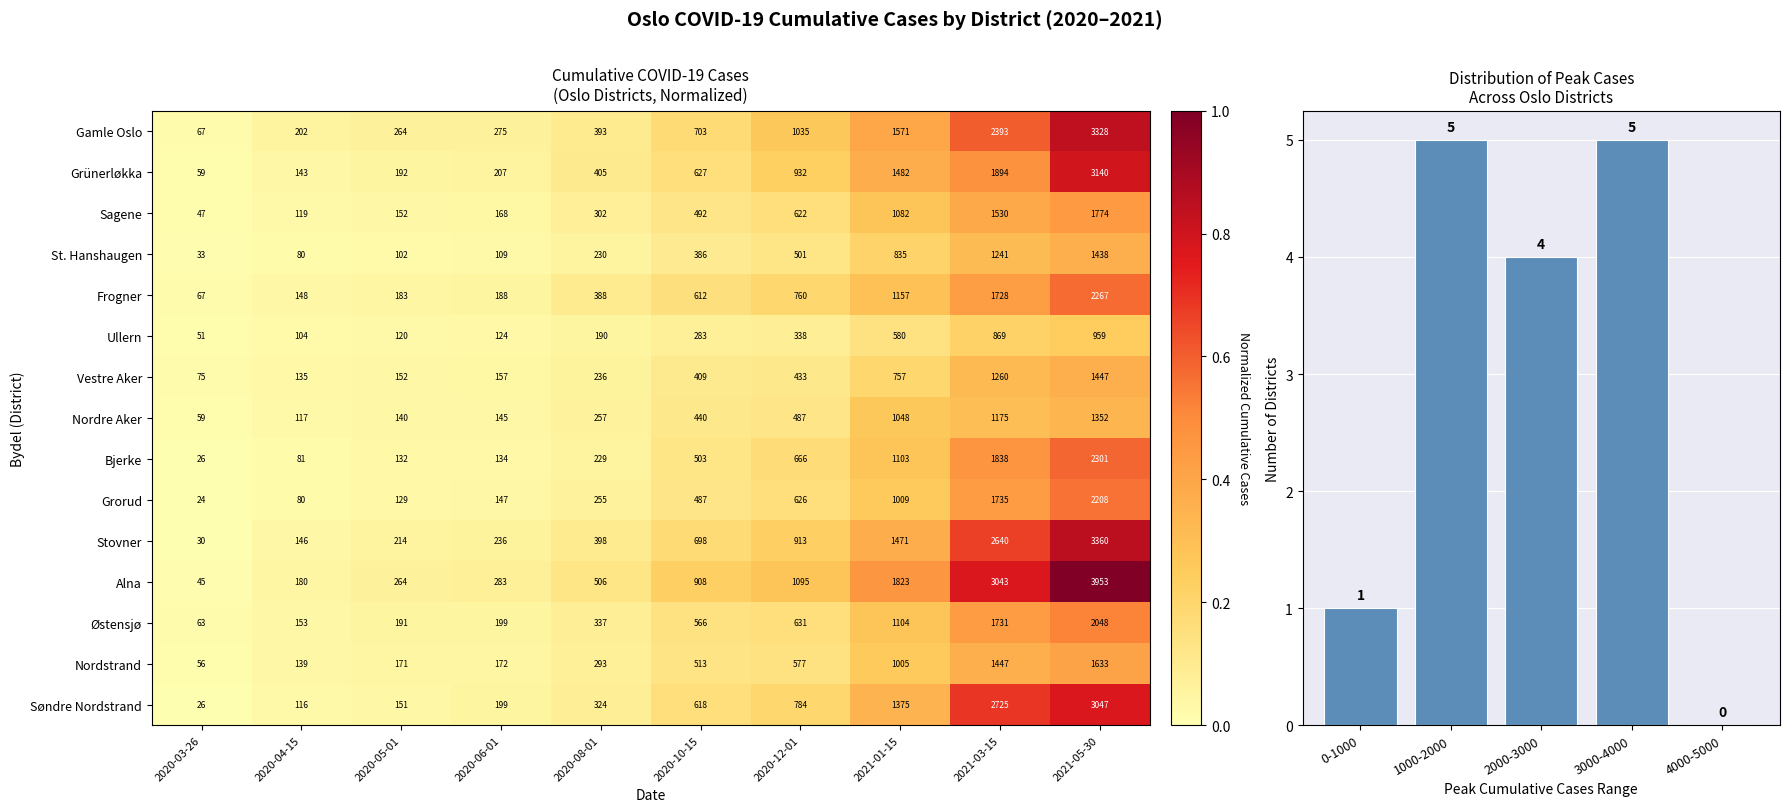

The Nordstrand series shows 0.1 at 2020-08-01. True or false?

False